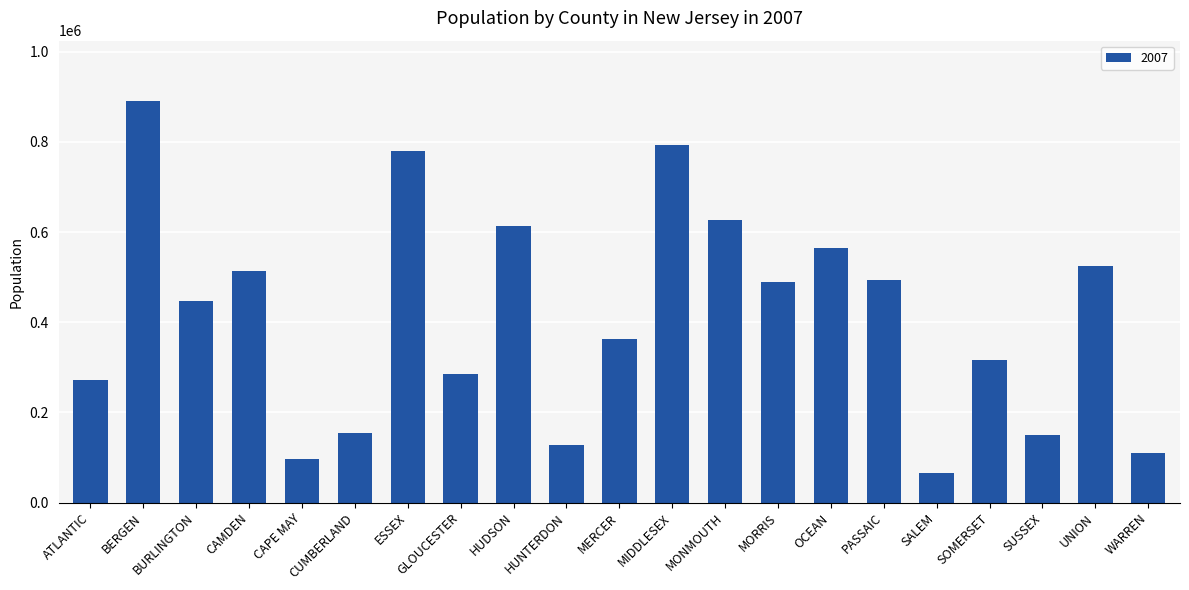

What is the average value?

413233